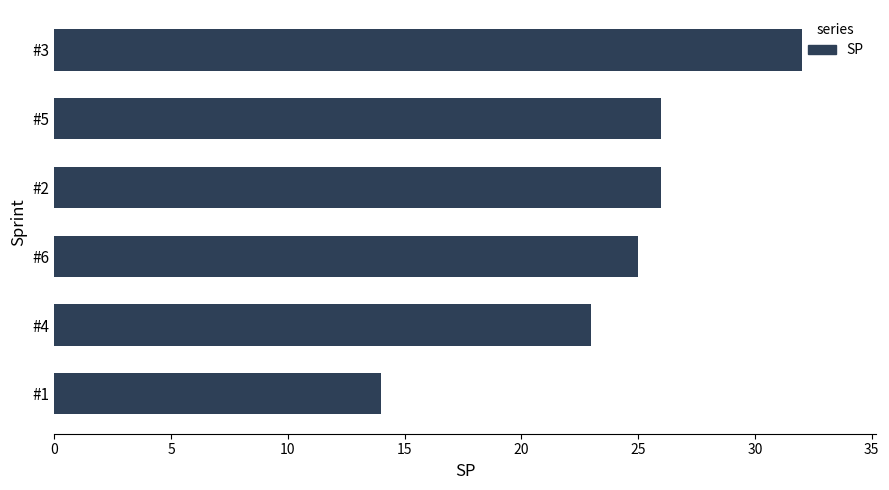

What is the difference between the maximum and minimum values?

18